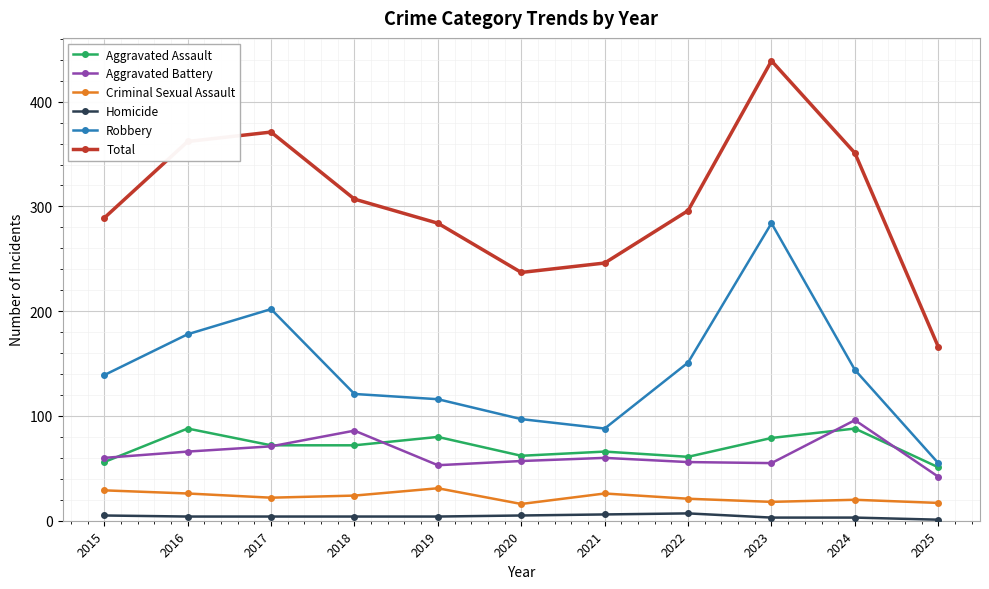

In Total, how many points are higher than both neighbors (excluding endpoints)?

2